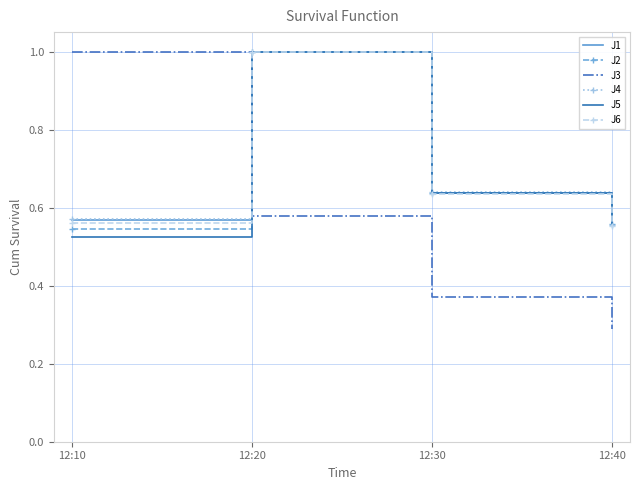

True or false: J2 has more than 2 points higher than both neighbors.

False